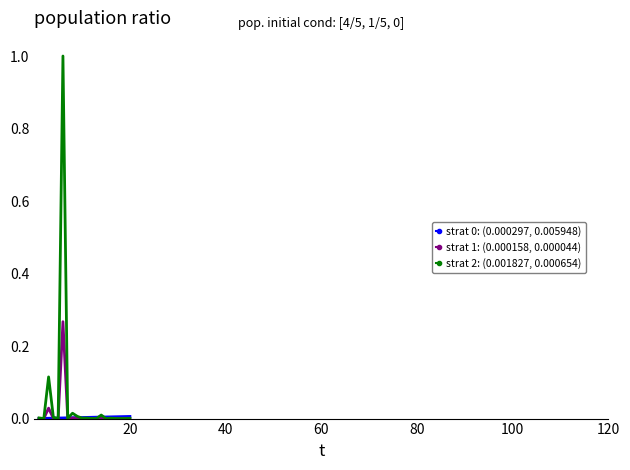

What is the maximum value shown in the chart?

1.0